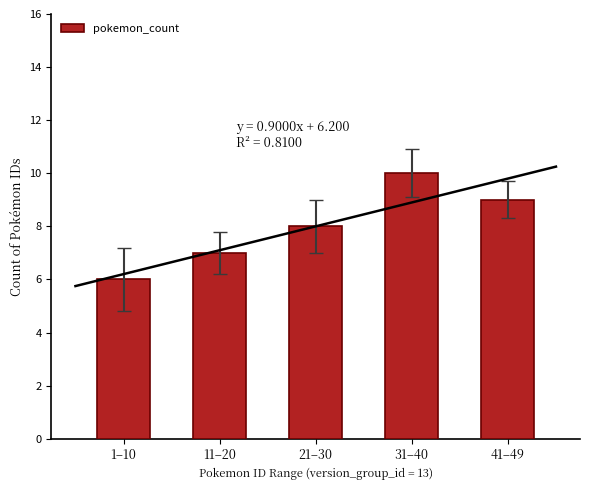

How many bars are there in total?

5